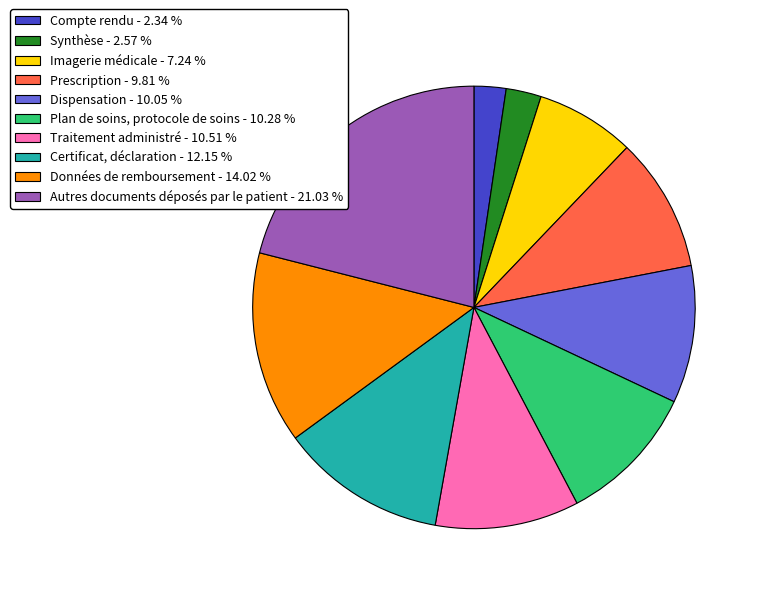

Which has a higher value, Imagerie médicale - 7.24 % or Compte rendu - 2.34 %?

Imagerie médicale - 7.24 %